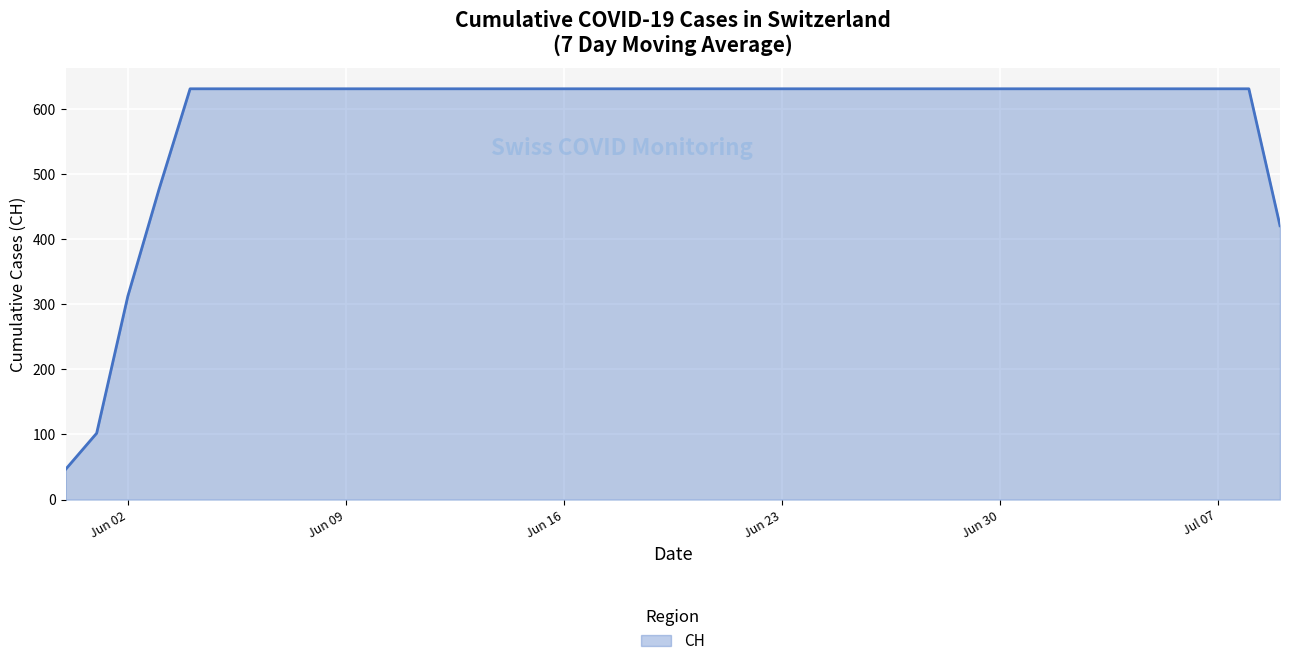

What is the greatest value displayed?

631.0